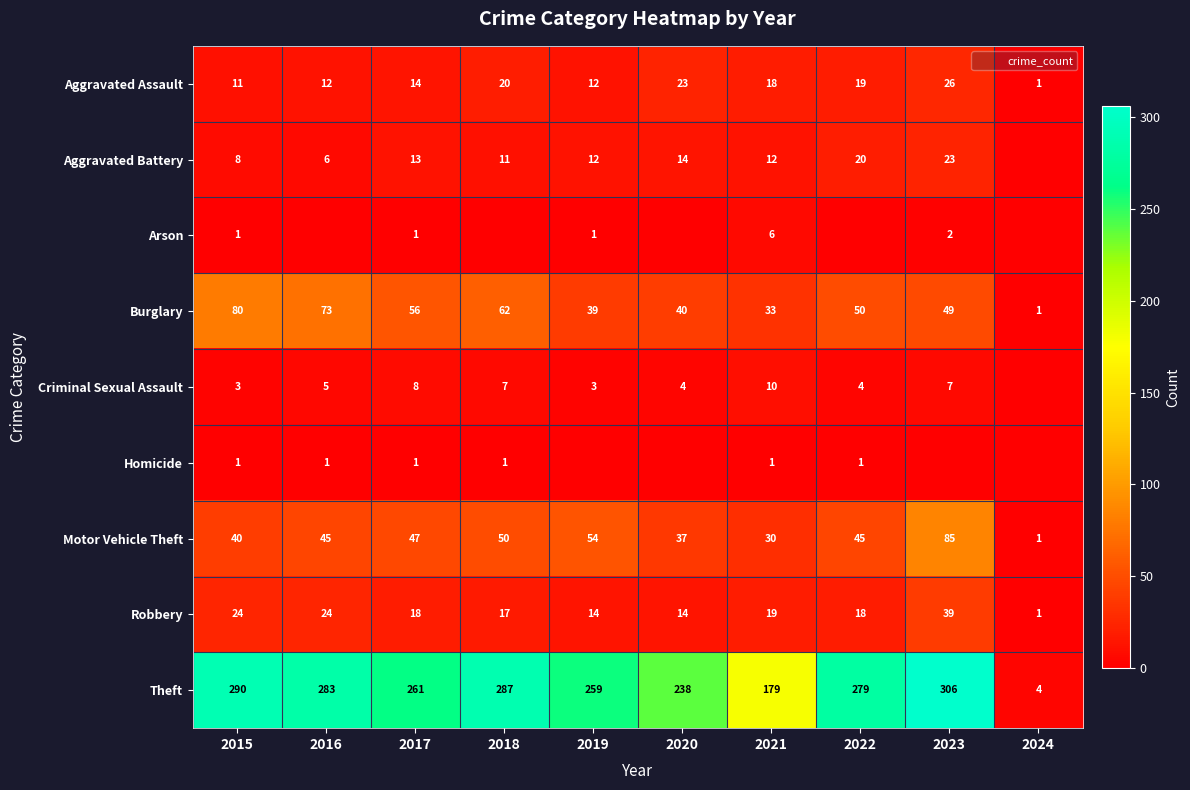

What is the sum of all Aggravated Assault values?

156